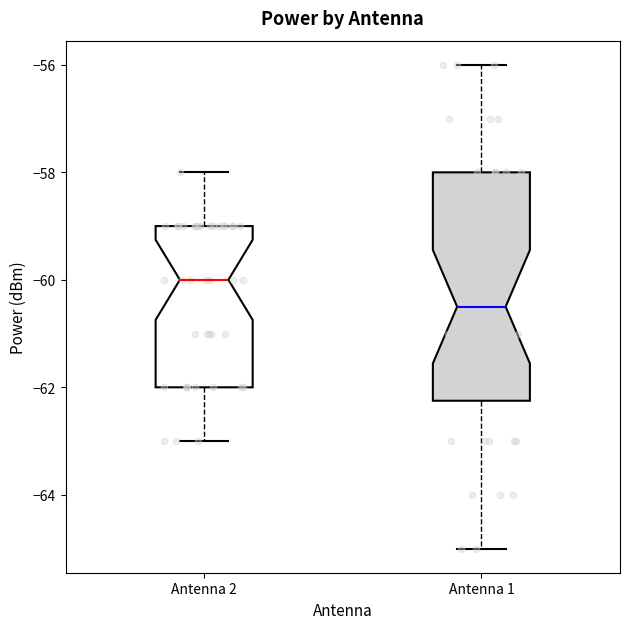

Reading left to right, transcribe this box plot: for each box, give where its median line is, the range the box spans, and where its two whiskers end, as read against the y-axis. The values are not printed on the chart, so give them approximately, as read against the axis.

Antenna 2: median -60.0, box -62.0 to -59.0, whiskers -63.0 to -58.0
Antenna 1: median -60.4, box -62.2 to -58.0, whiskers -65.0 to -56.0